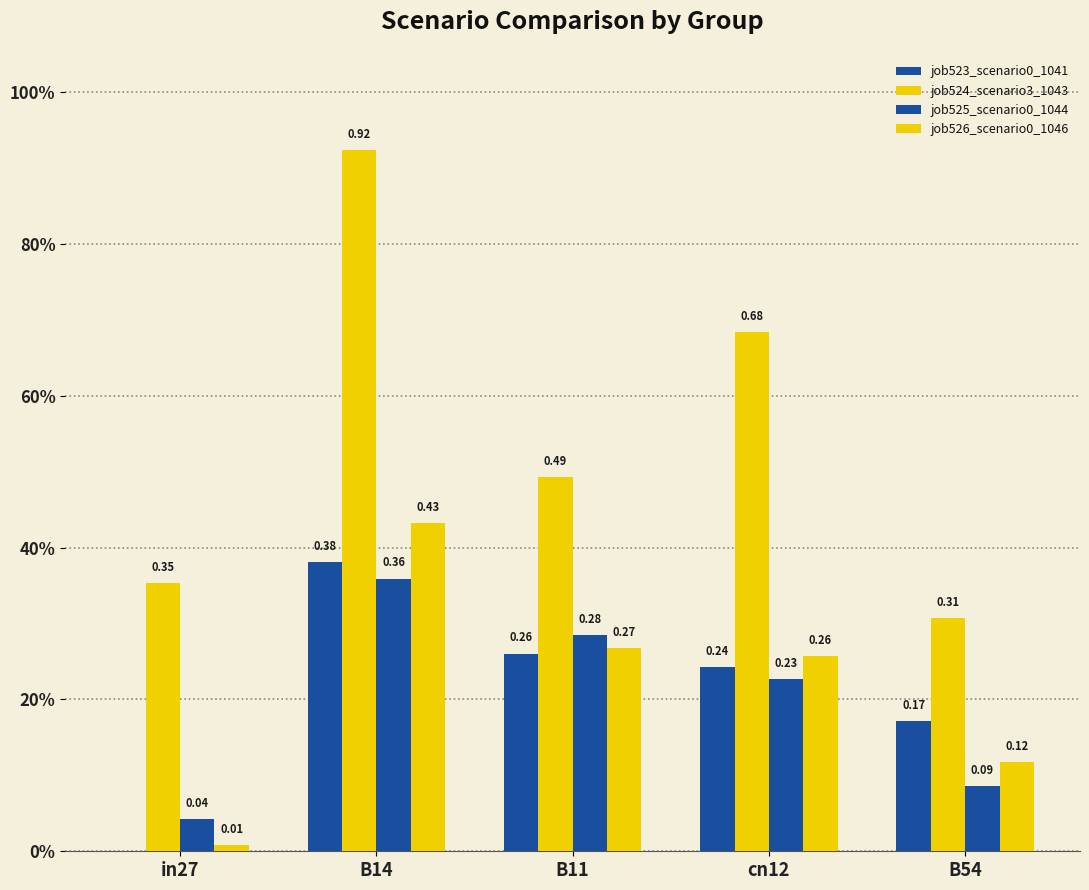

Are the bars horizontal?

No